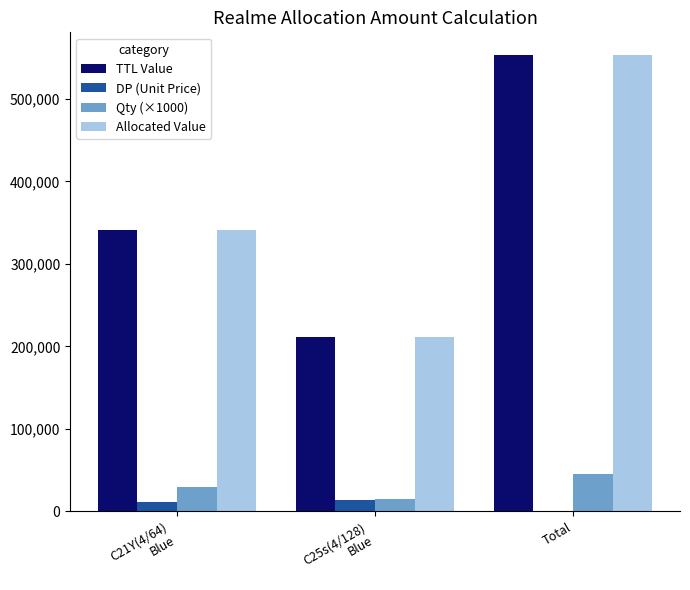

What is the total value across all series at Total?

1151100